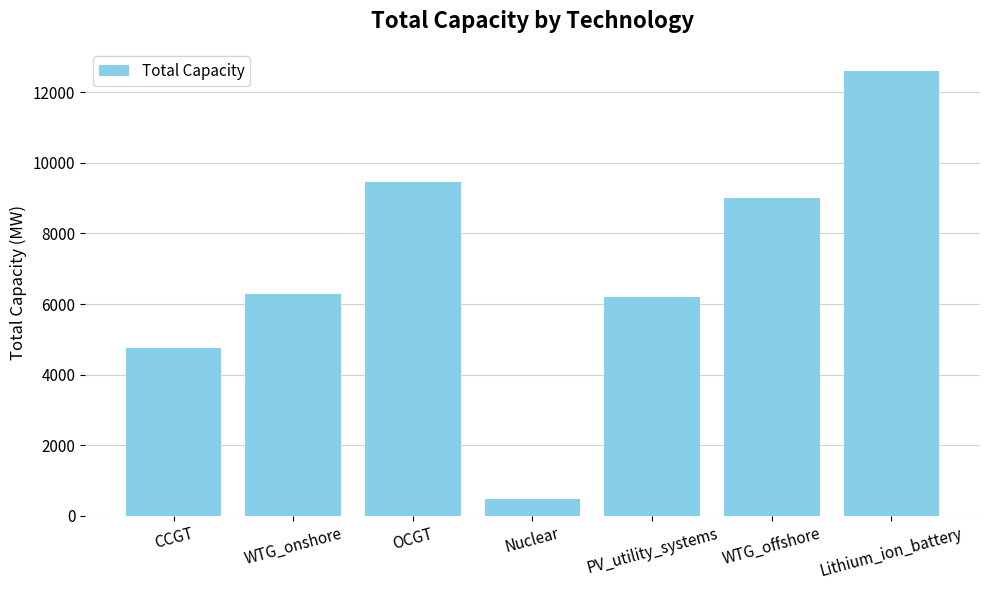

Reading left to right, list all the values displayed in this chart.

4746.0	6296.3	9460.0	484.0	6210.5	9000.0	12600.0